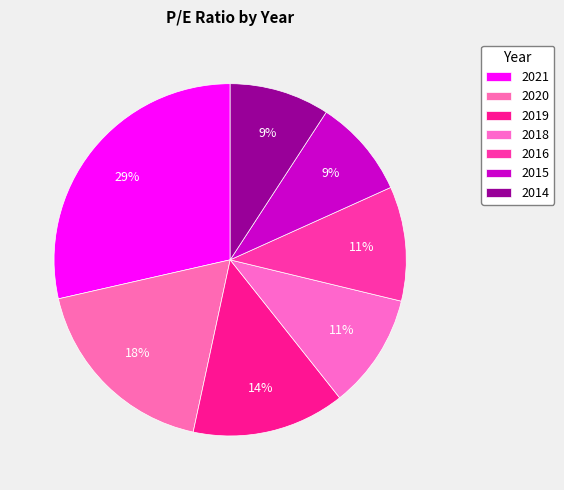

Count the number of slices in the pie.

7